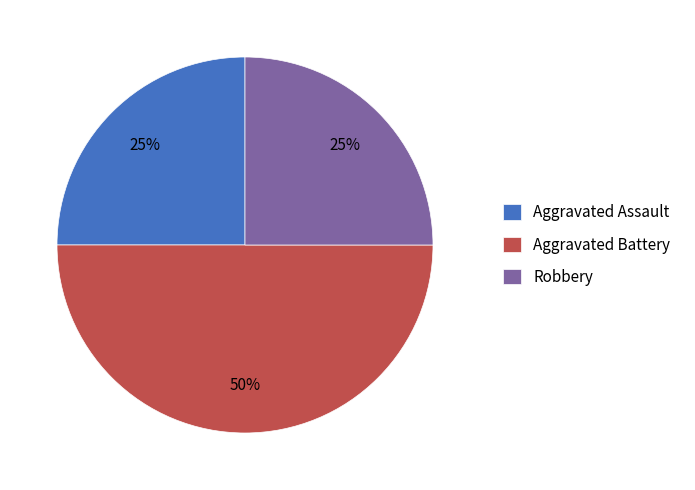

To the nearest percent, what is the difference between the largest and smallest slice percentages?

25%